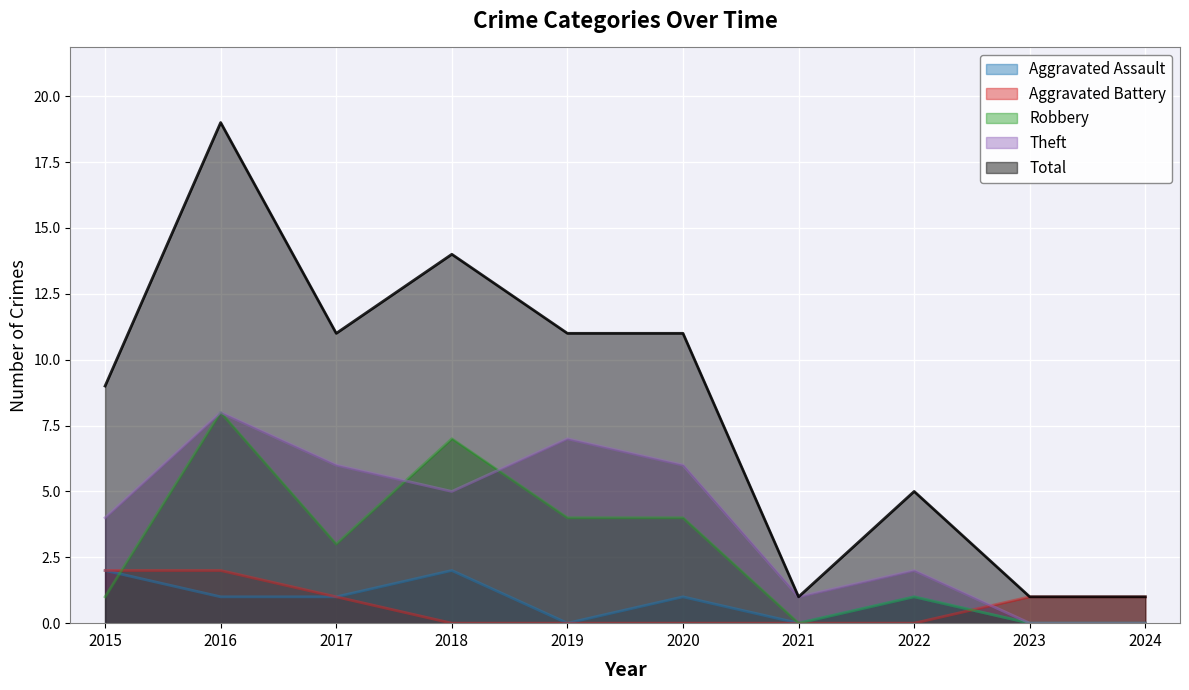

Is it true that Aggravated Battery equals 0 at 2019?

True